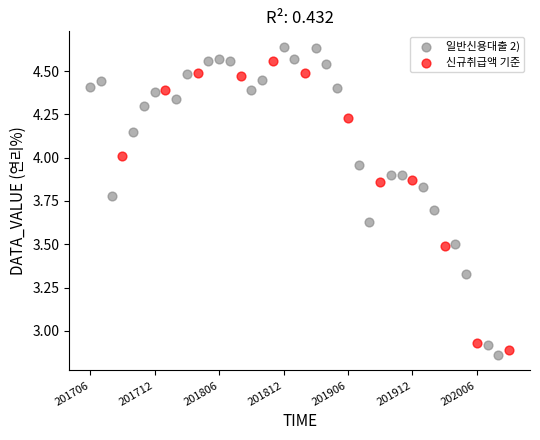

Which series contains the highest Y value?

일반신용대출 2)